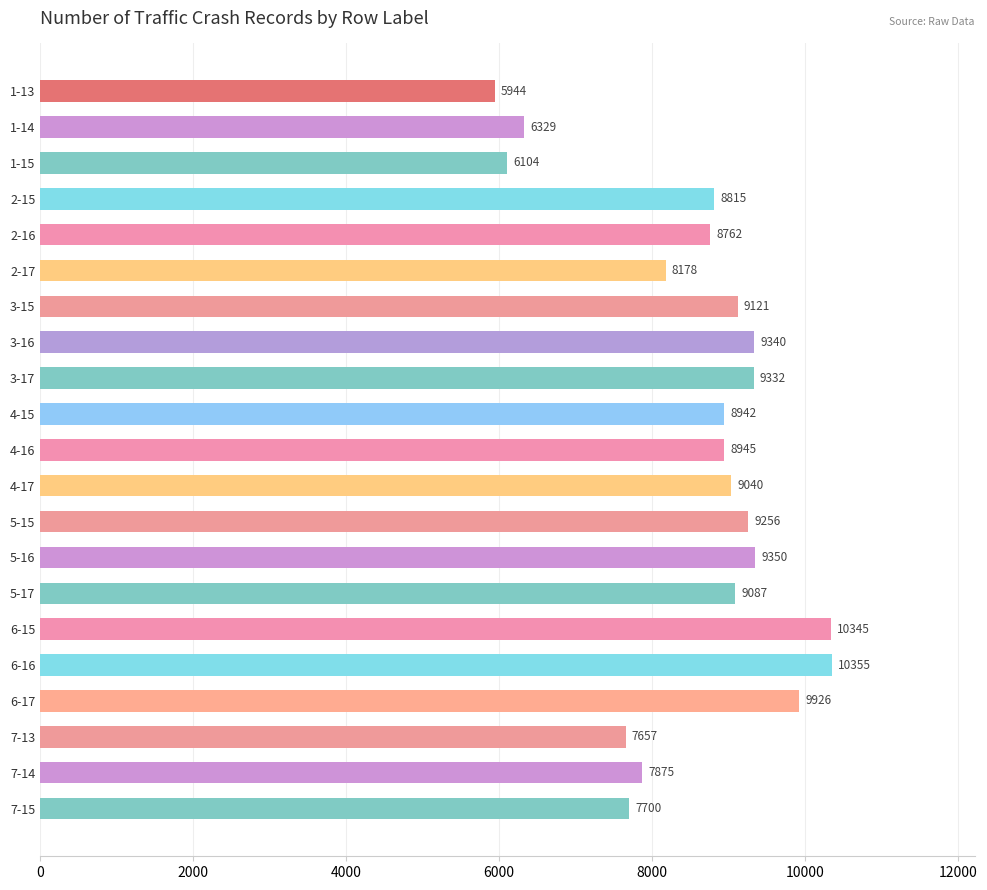

What is the greatest value displayed?

10355